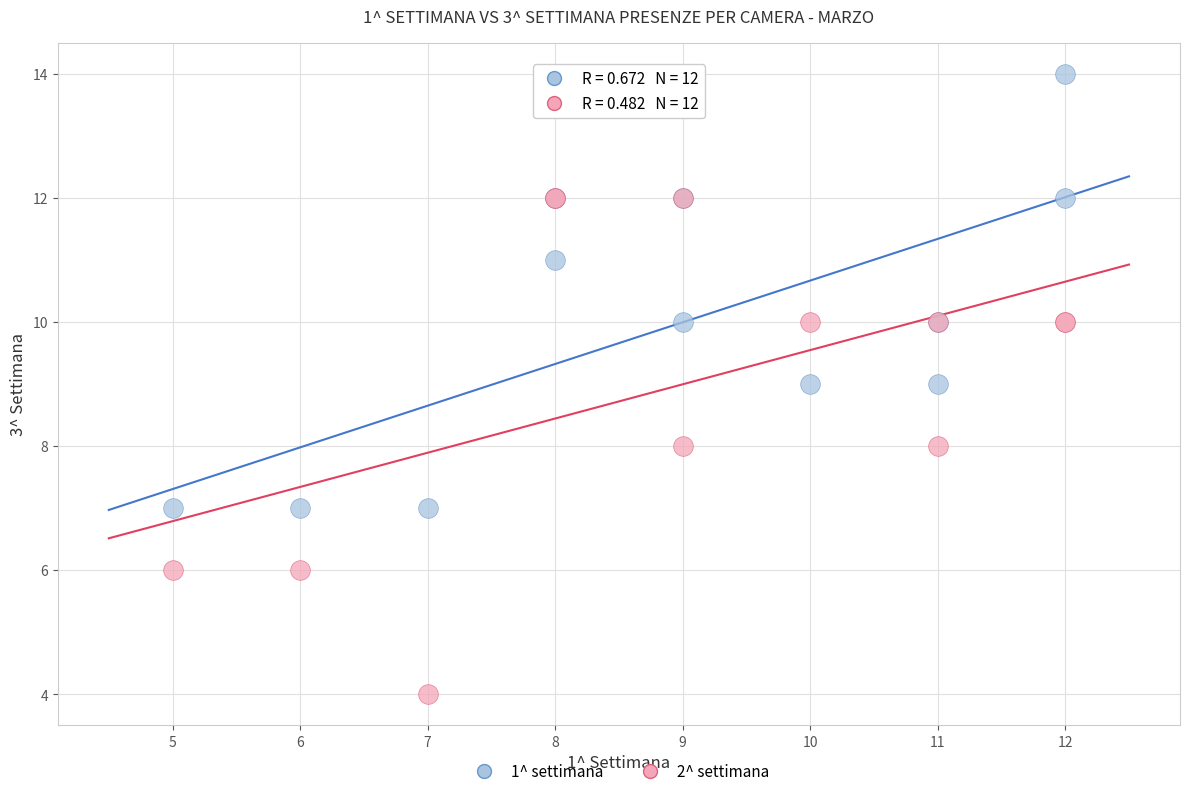

Which series contains the highest Y value?

1^ settimana